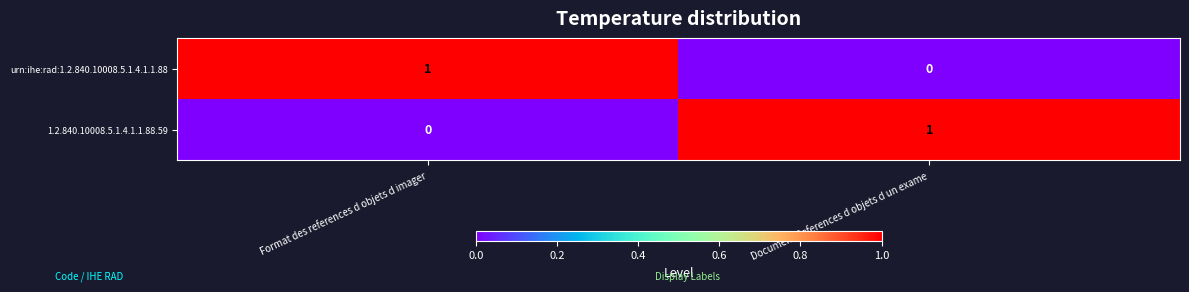

At Format des references d objets d imager, list the series in order from smallest to largest.

1.2.840.10008.5.1.4.1.1.88.59, urn:ihe:rad:1.2.840.10008.5.1.4.1.1.88